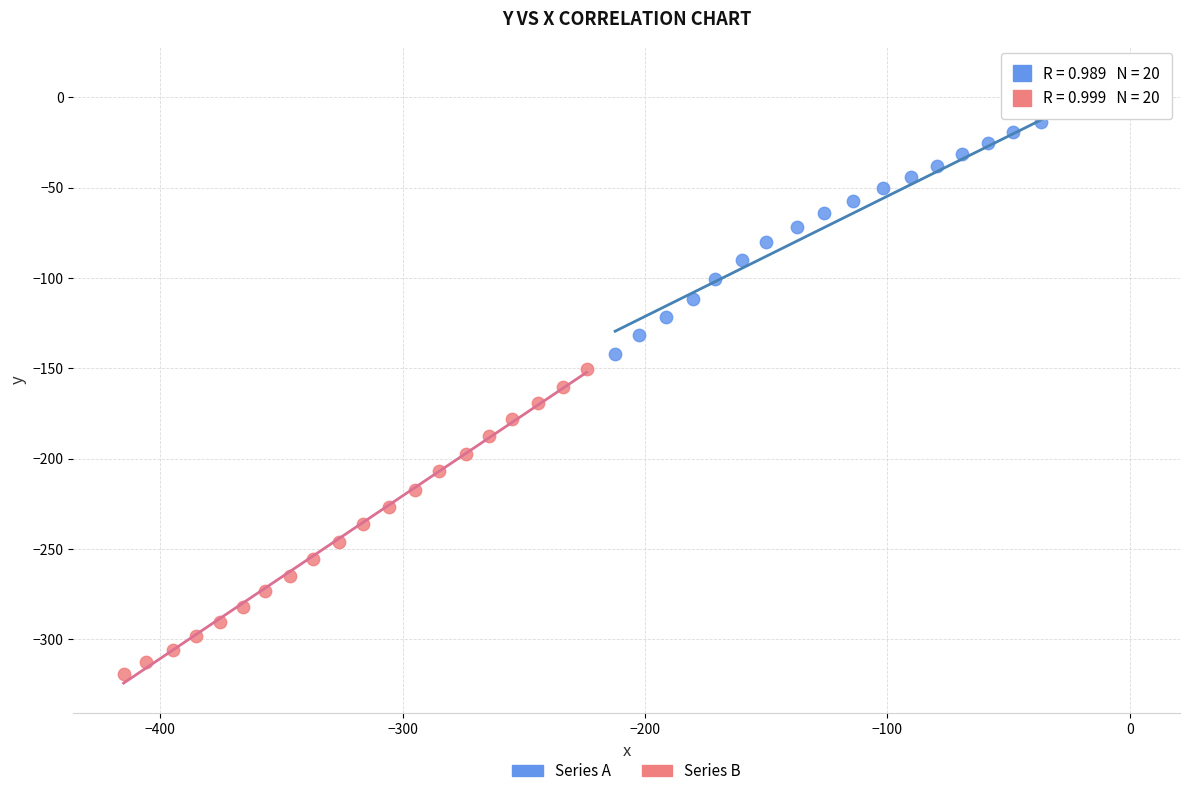

Which series has the largest Y range (max minus min)?

Series B